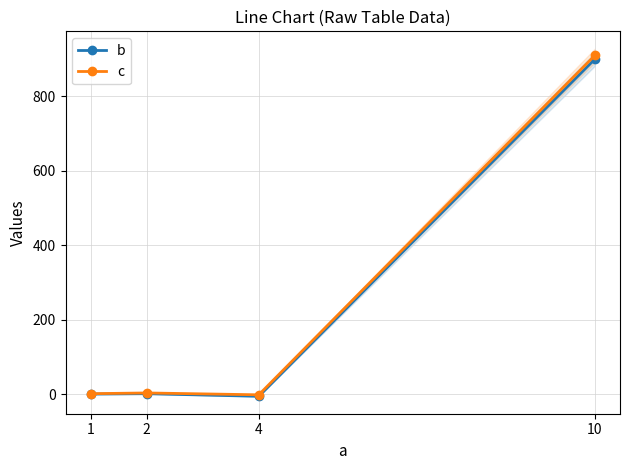

True or false: c and b cross at least once.

False